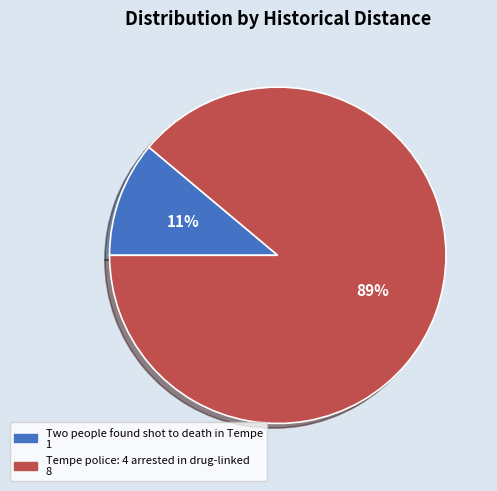

Is it true that Two people found shot to death in Tempe is 18% of the pie?

False